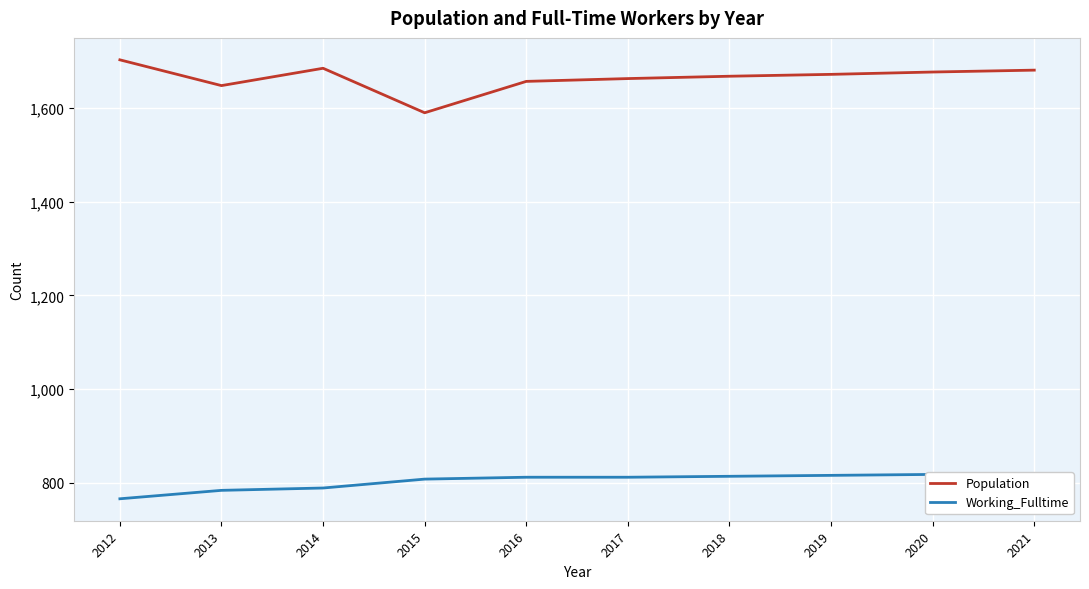

What is the total value across all series at 2018?

2482